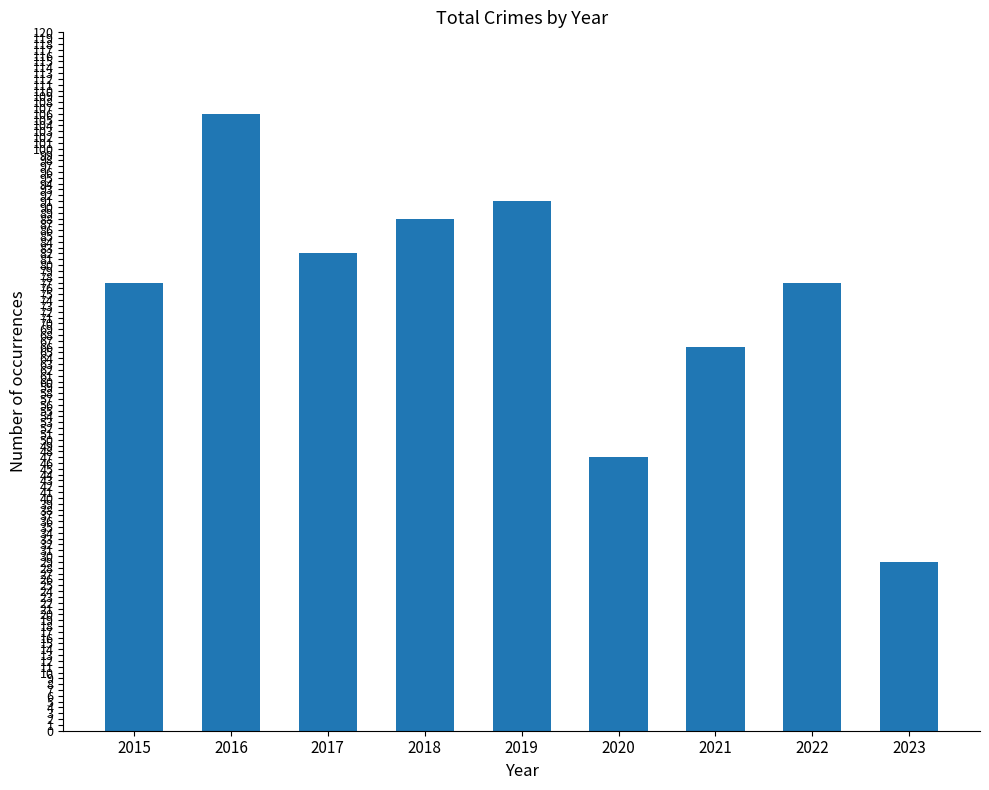

Reading left to right, extract all data points from this chart.

77	106	82	88	91	47	66	77	29